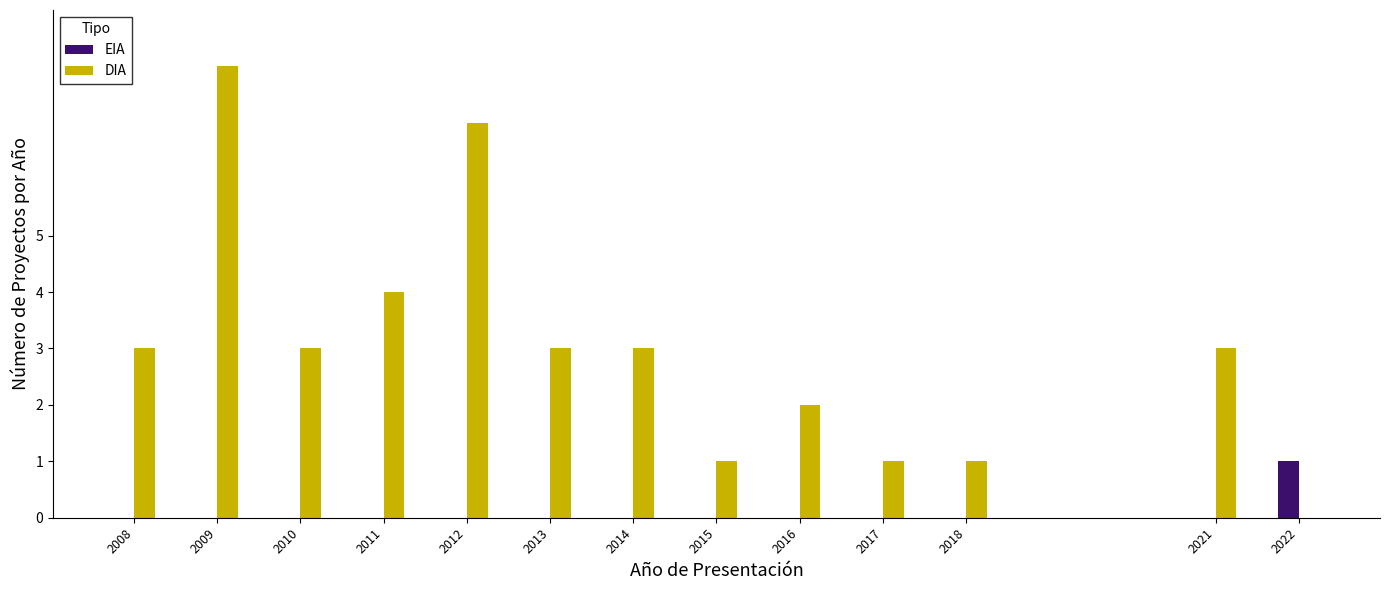

Reading left to right, transcribe all the data shown in this chart.

EIA: 2008=0	2009=0	2010=0	2011=0	2012=0	2013=0	2014=0	2015=0	2016=0	2017=0	2018=0	2021=0	2022=1
DIA: 2008=3	2009=8	2010=3	2011=4	2012=7	2013=3	2014=3	2015=1	2016=2	2017=1	2018=1	2021=3	2022=0